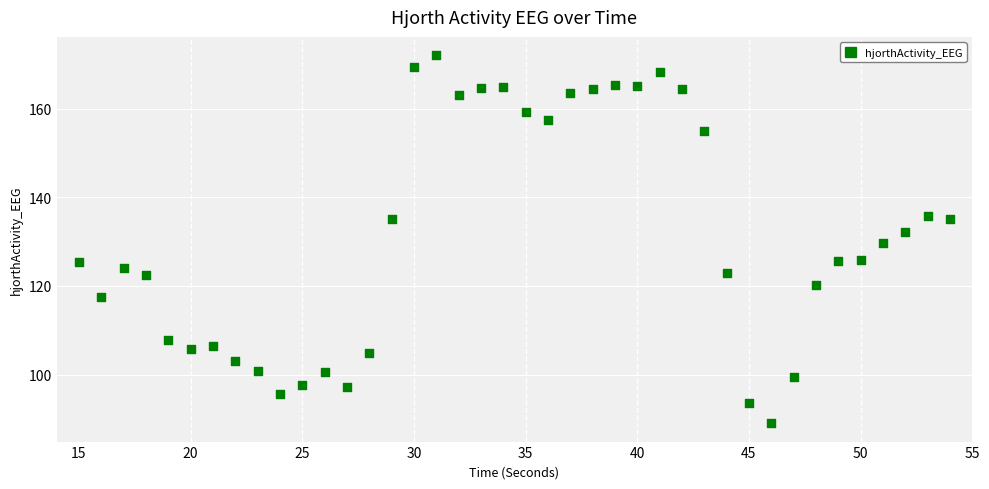

What is the range of Y values (max minus min)?

83.0